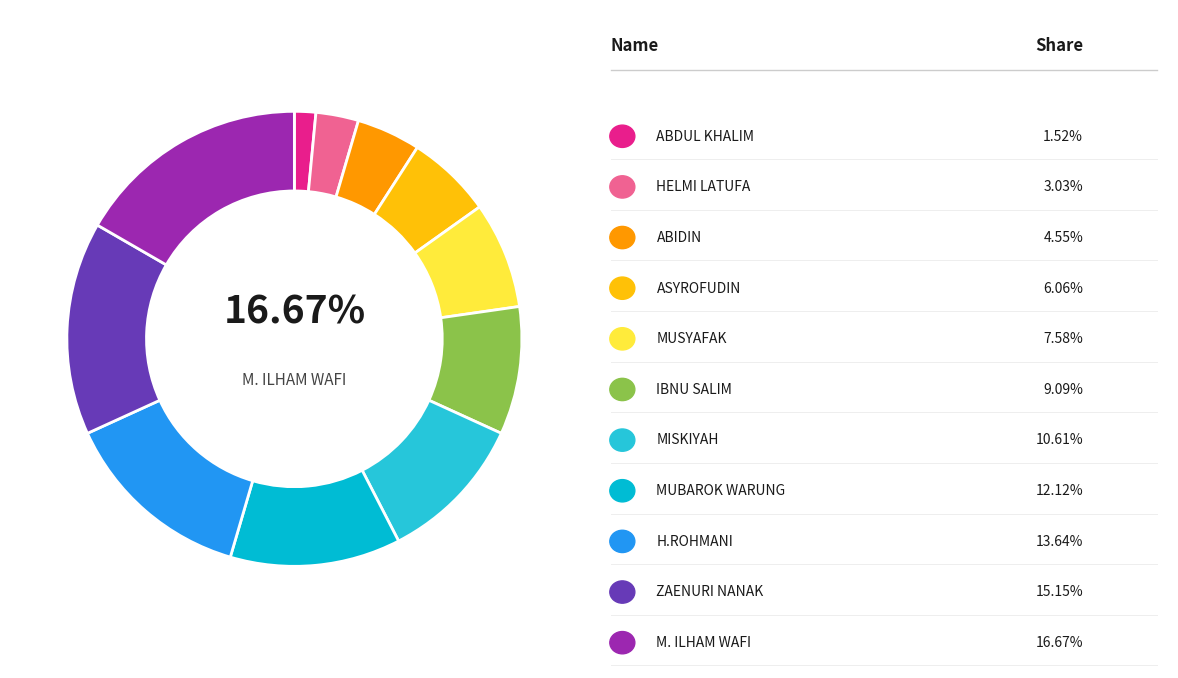

How many segments does this pie chart have?

11